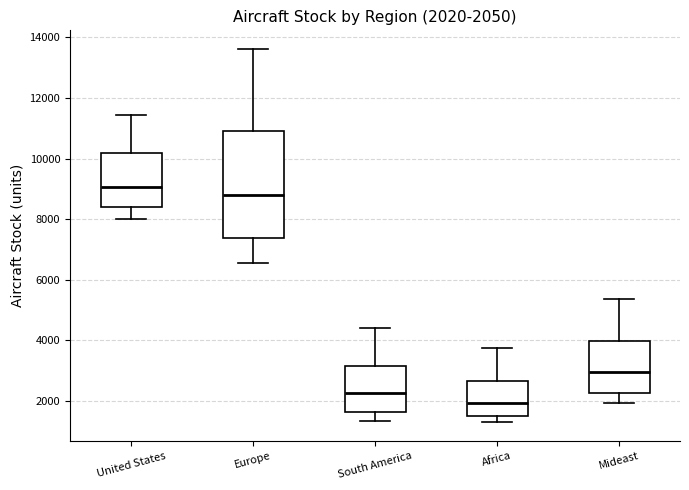

Which box's median line is the lowest?

Africa